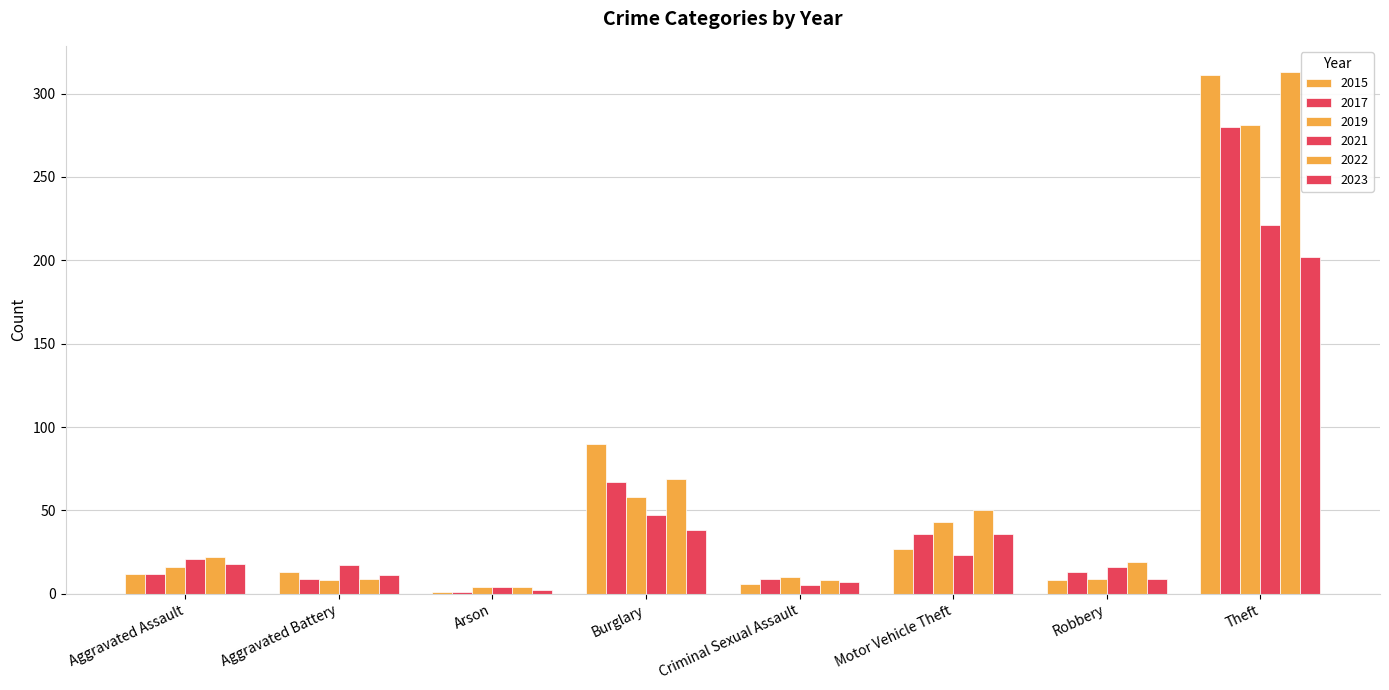

How many categories are shown in the chart?

8